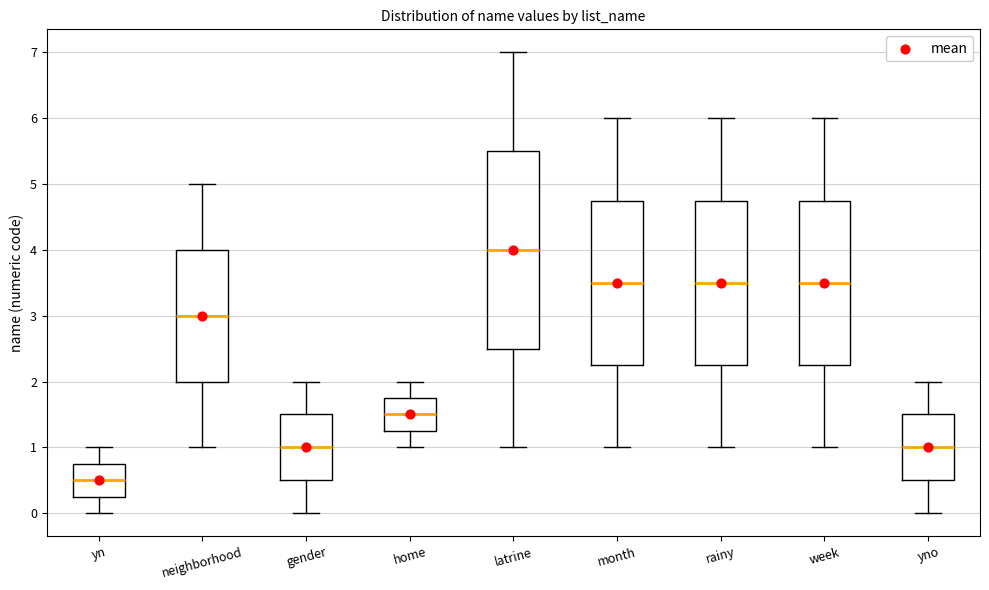

Where does the lower whisker of the box for yn end on the y-axis? The values are not printed on the chart, so give them approximately, as read against the axis.

0.0